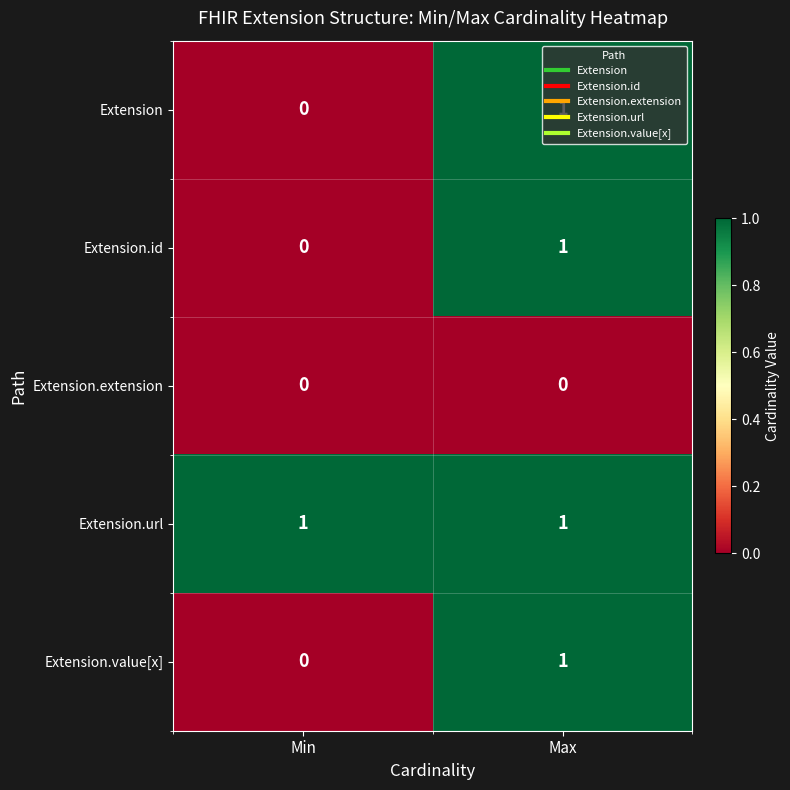

At which label does Extension.value[x] reach its peak?

Max